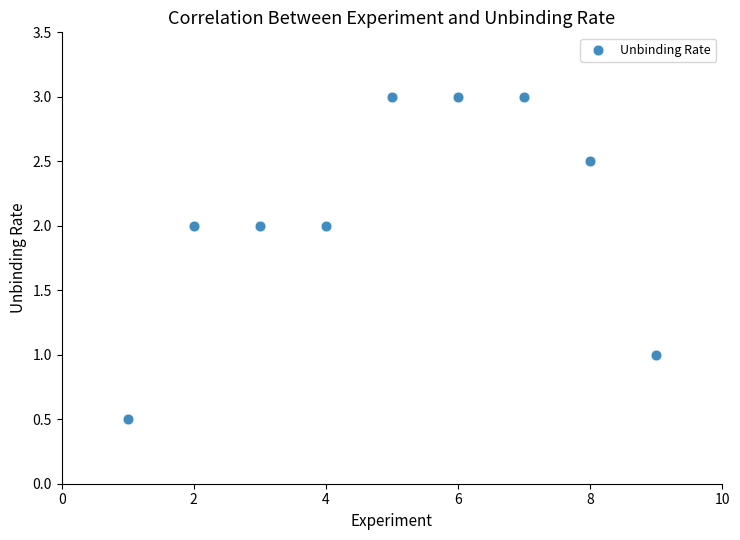

What is the average X value?

5.0